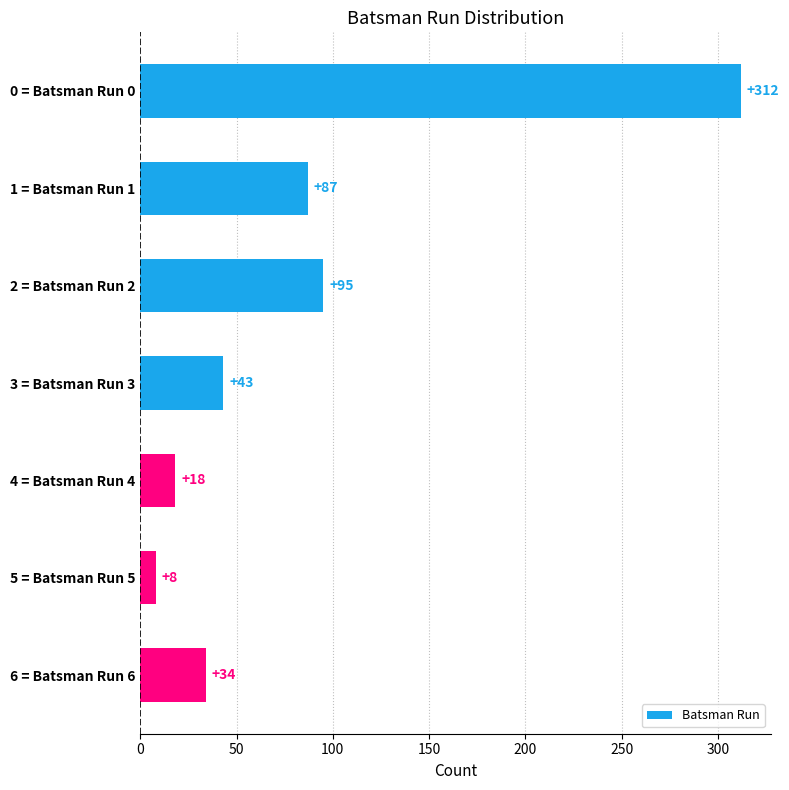

What is the average value?

85